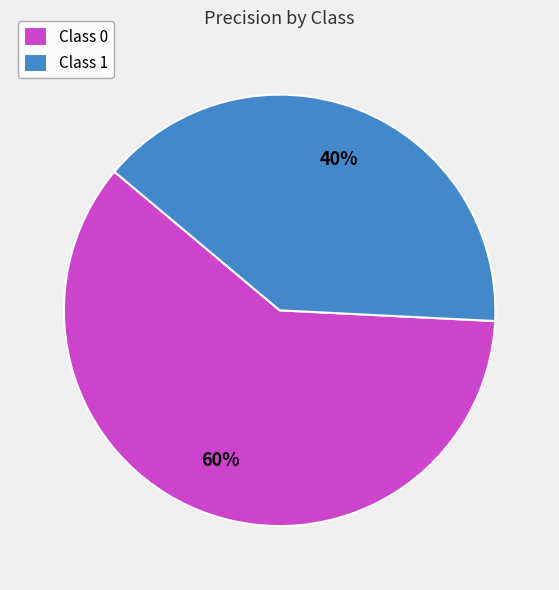

The Class 1 slice represents 52% of the pie. True or false?

False